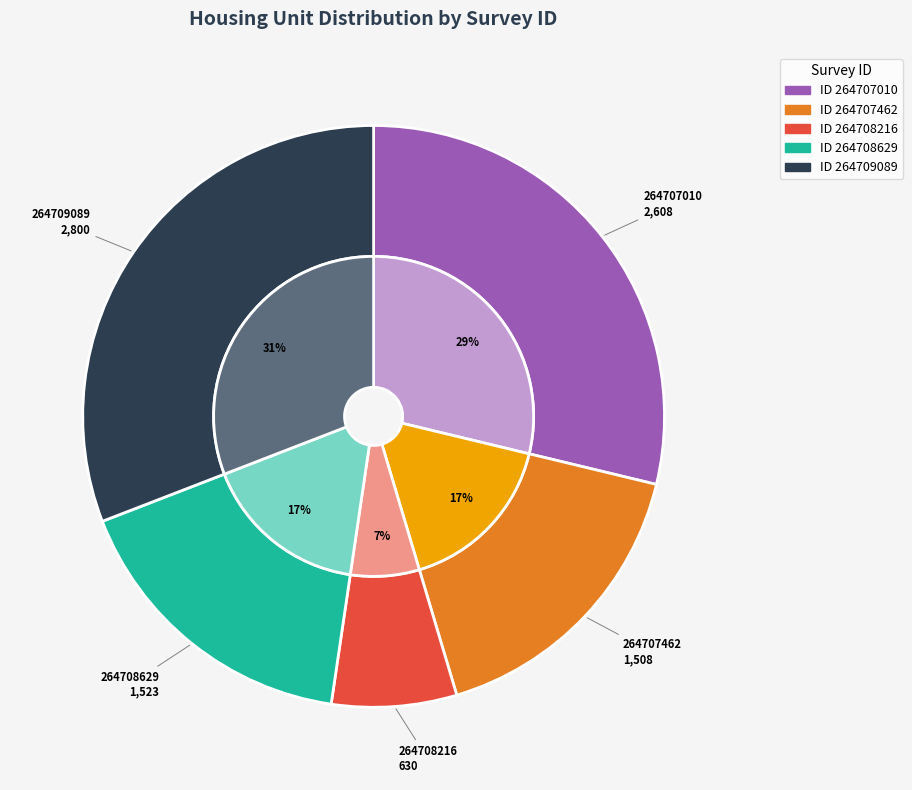

Does 264707462 account for over 50% of the chart?

No